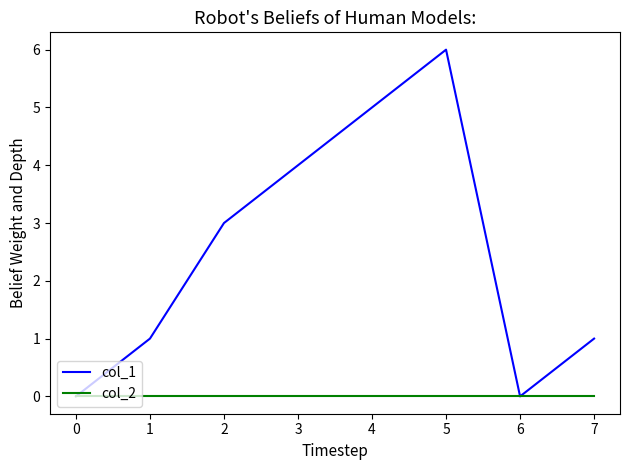

The col_2 series shows 0 at 3. True or false?

True